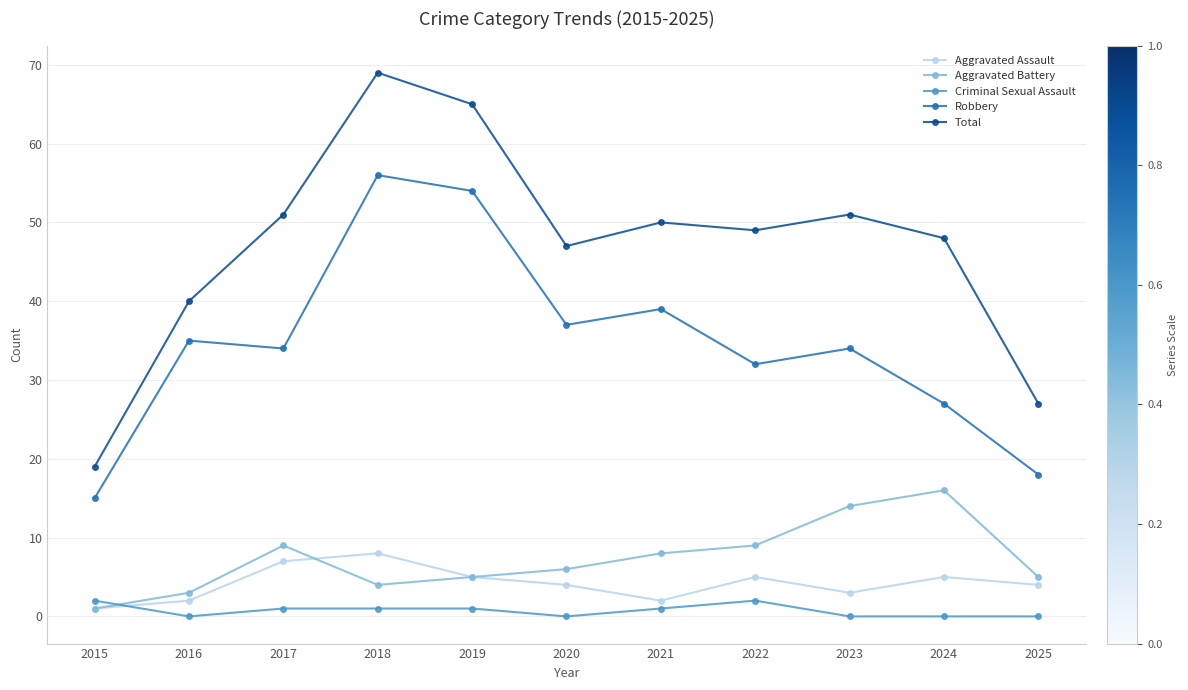

What is the sum of the Total values at 2025 and 2023?

78